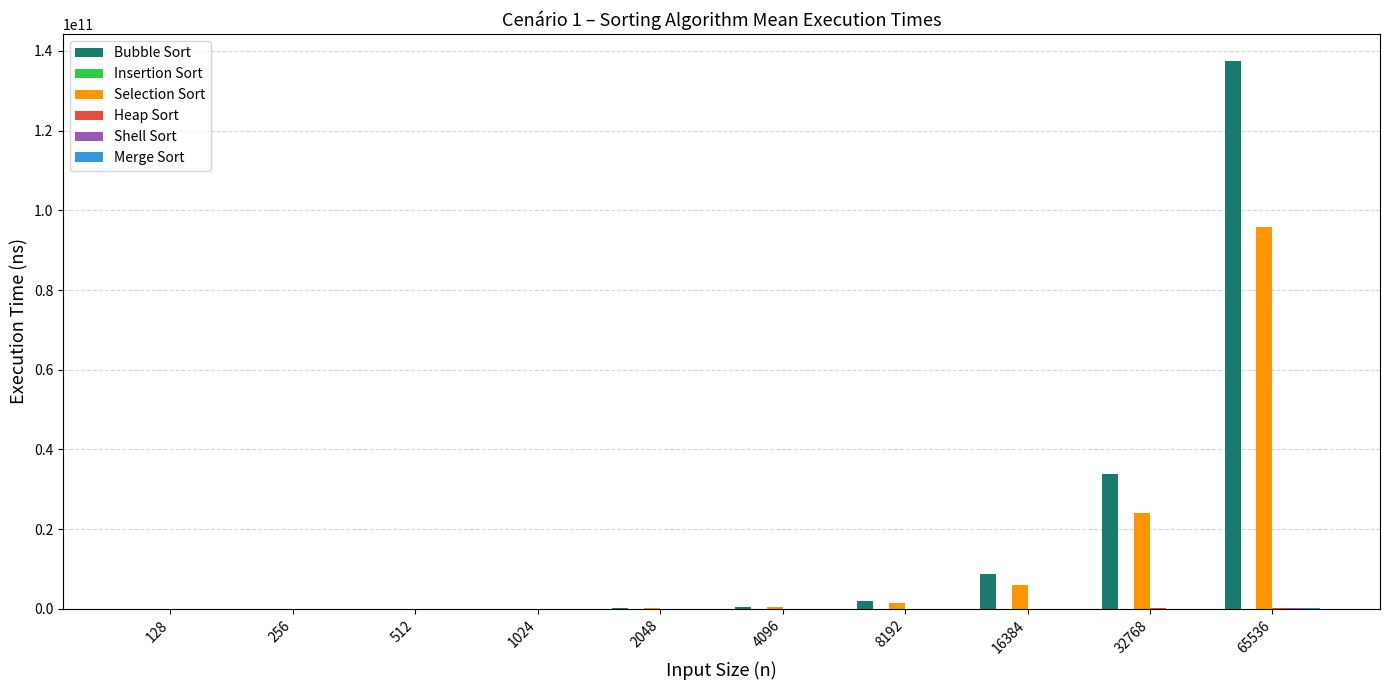

How many groups of bars are there?

10